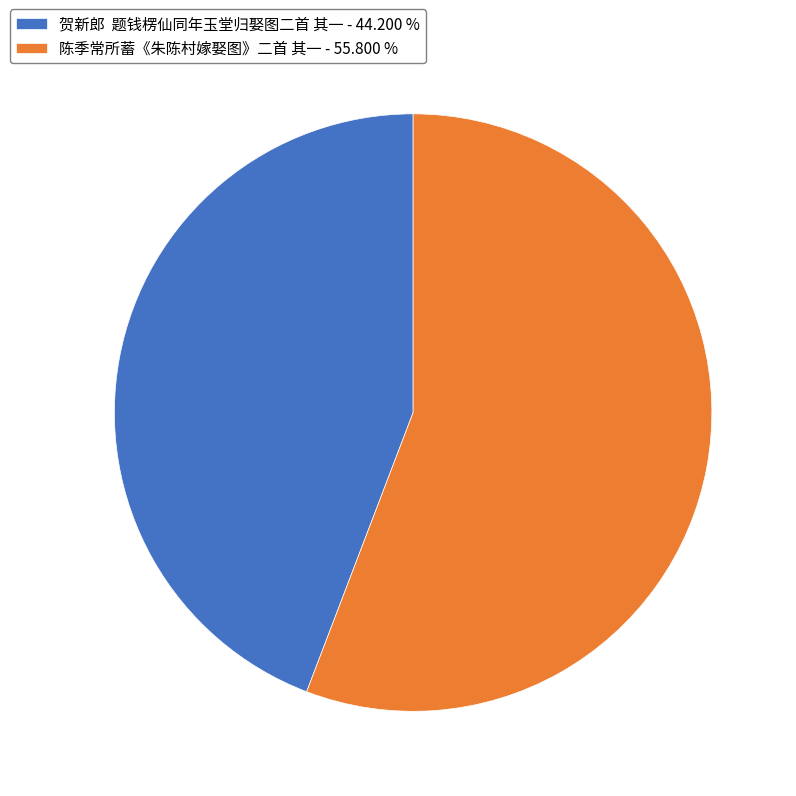

Which category accounts for the majority?

陈季常所蓄《朱陈村嫁娶图》二首 其一